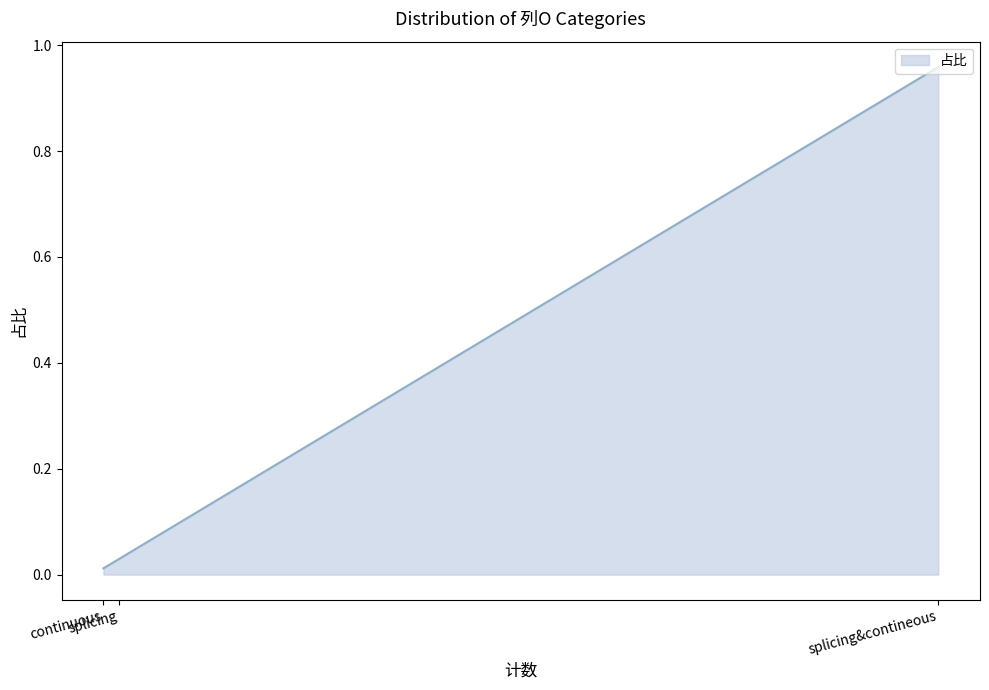

What is the value of the 2nd point from the left?

1.0